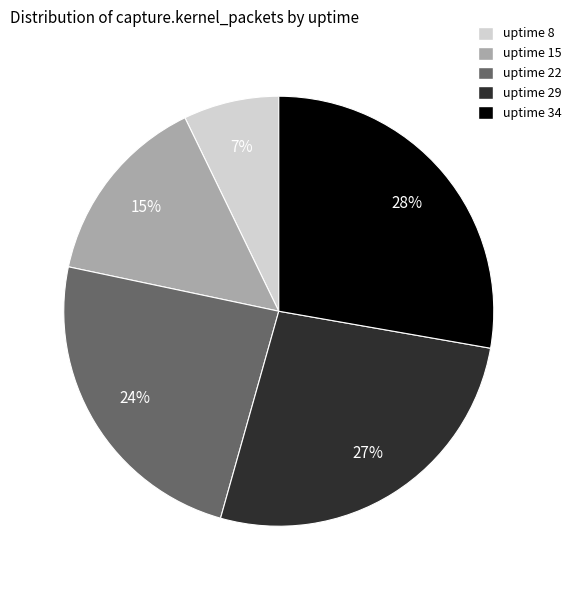

To the nearest percent, what is the difference between the largest and smallest slice percentages?

21%